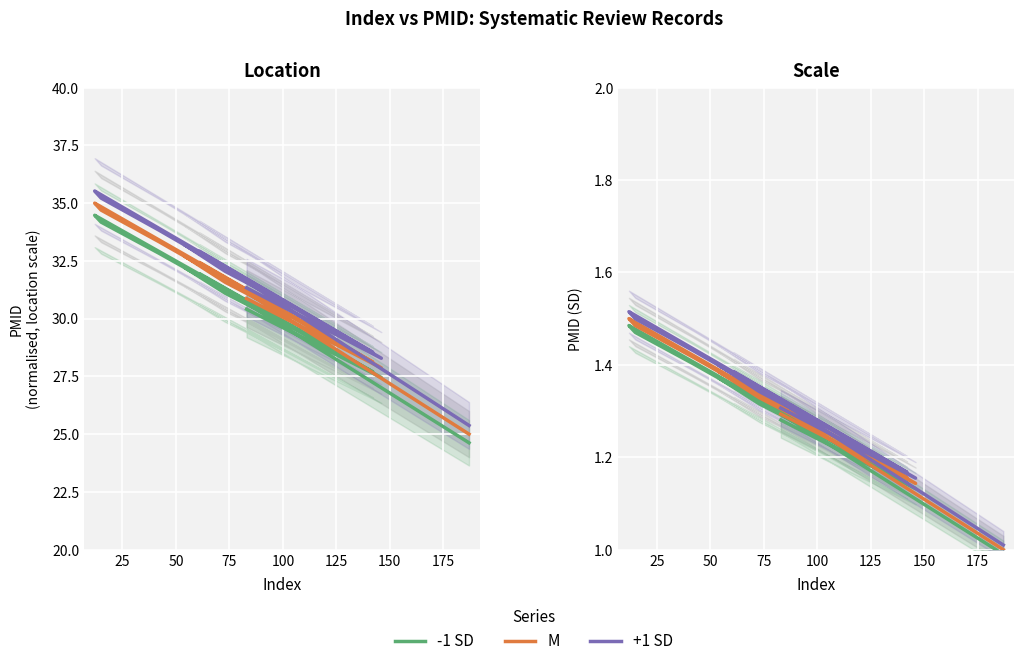

What is the smallest value displayed?

1.0